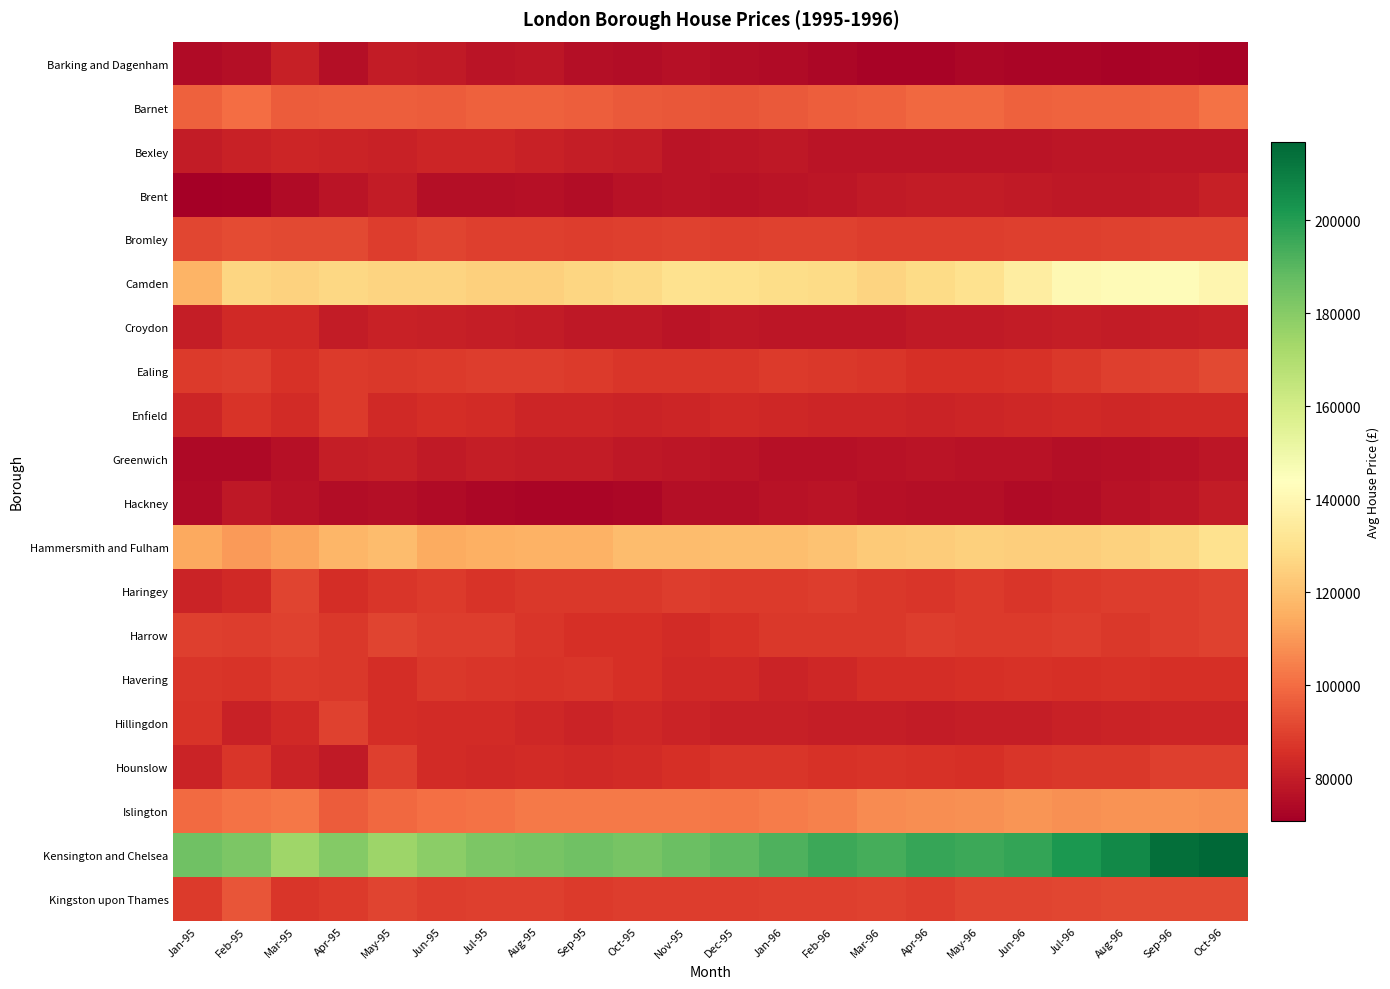

At how many categories does at least one series exceed 98171?

22